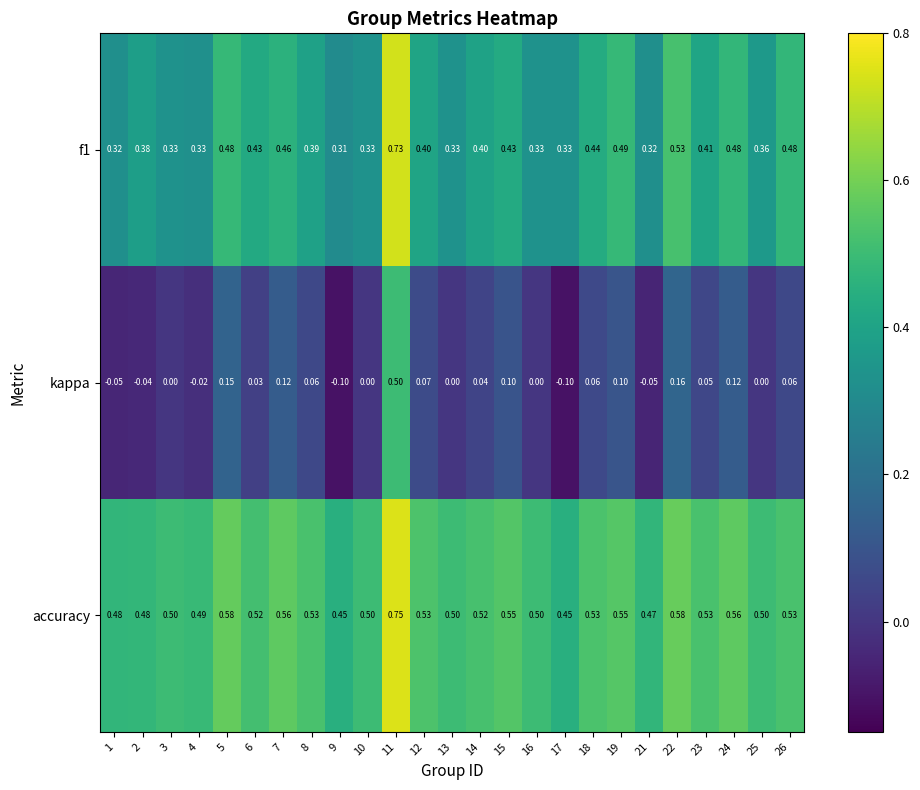

Which series has the largest total across all categories?

accuracy